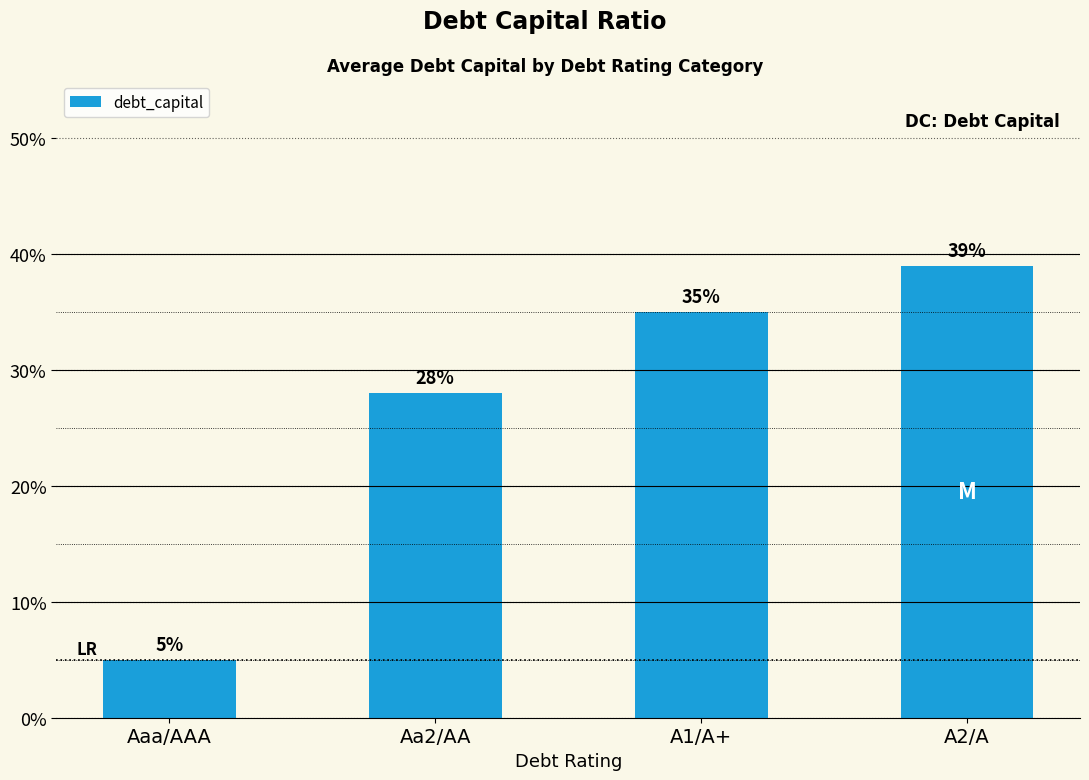

Are the bars horizontal?

No